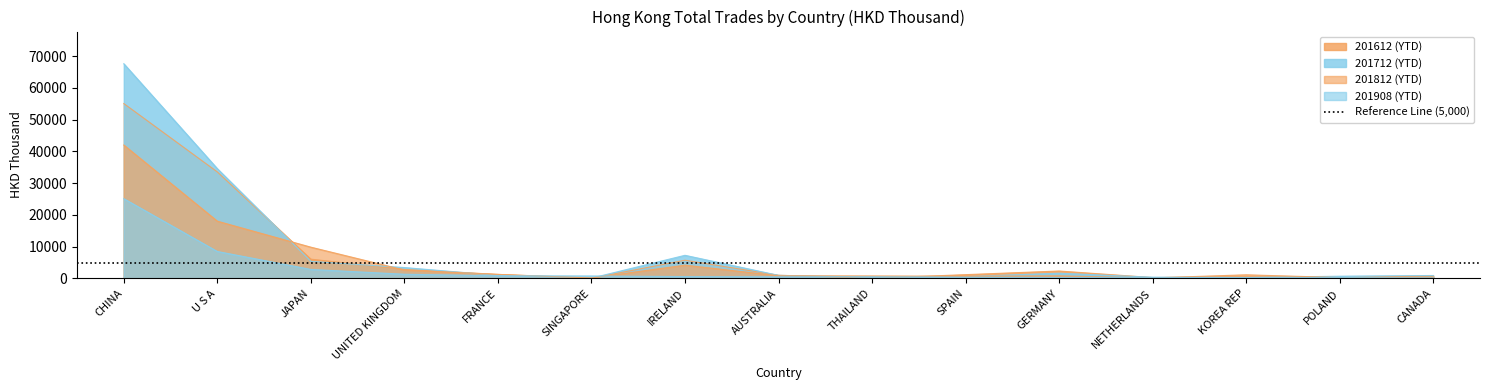

Rank the series by their maximum value, from lowest to highest.

201908, 201812, 201612, 201712